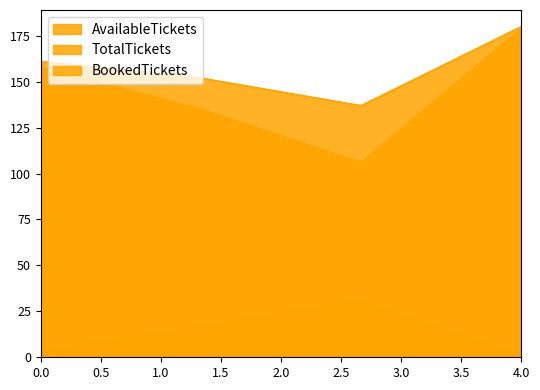

At how many categories does at least one series exceed 75?

4